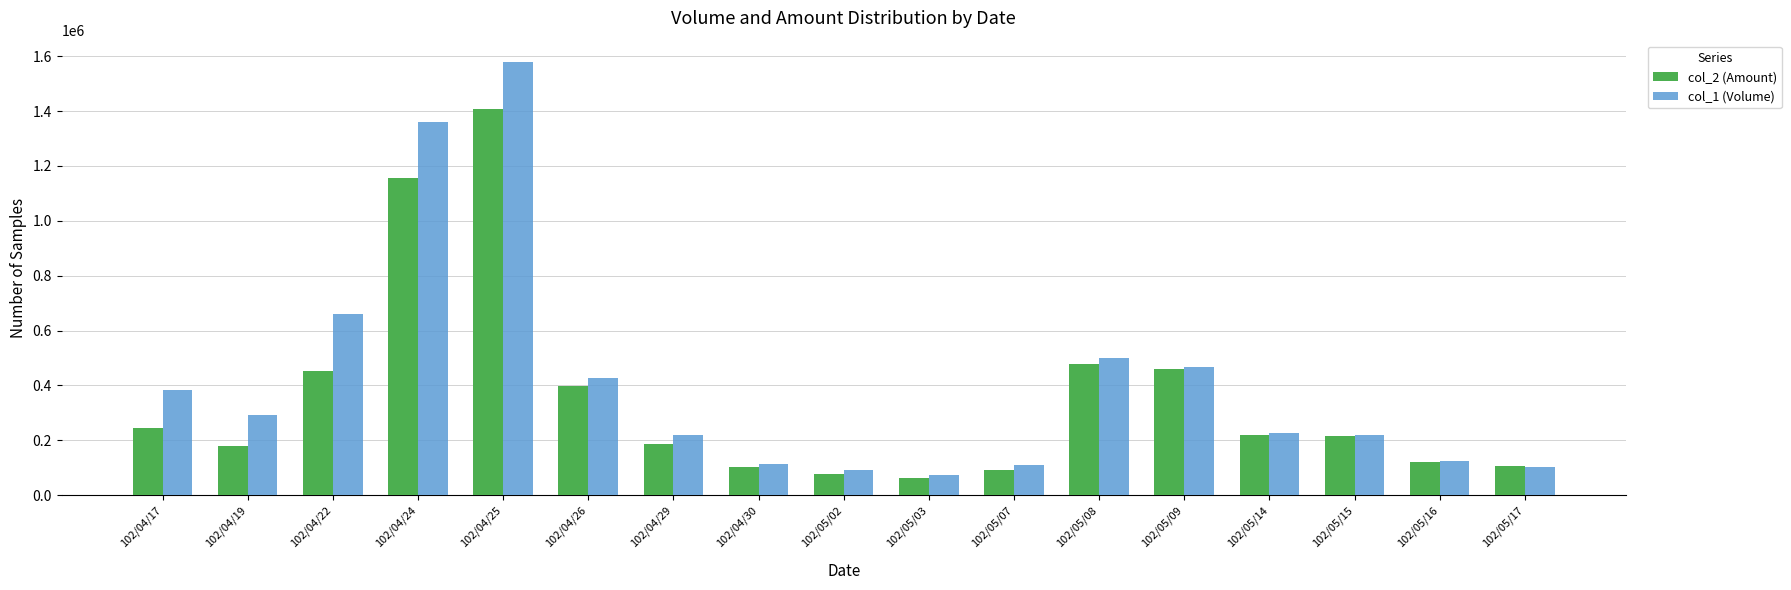

At which label is col_2 (Amount) closest to 734965?

102/05/08